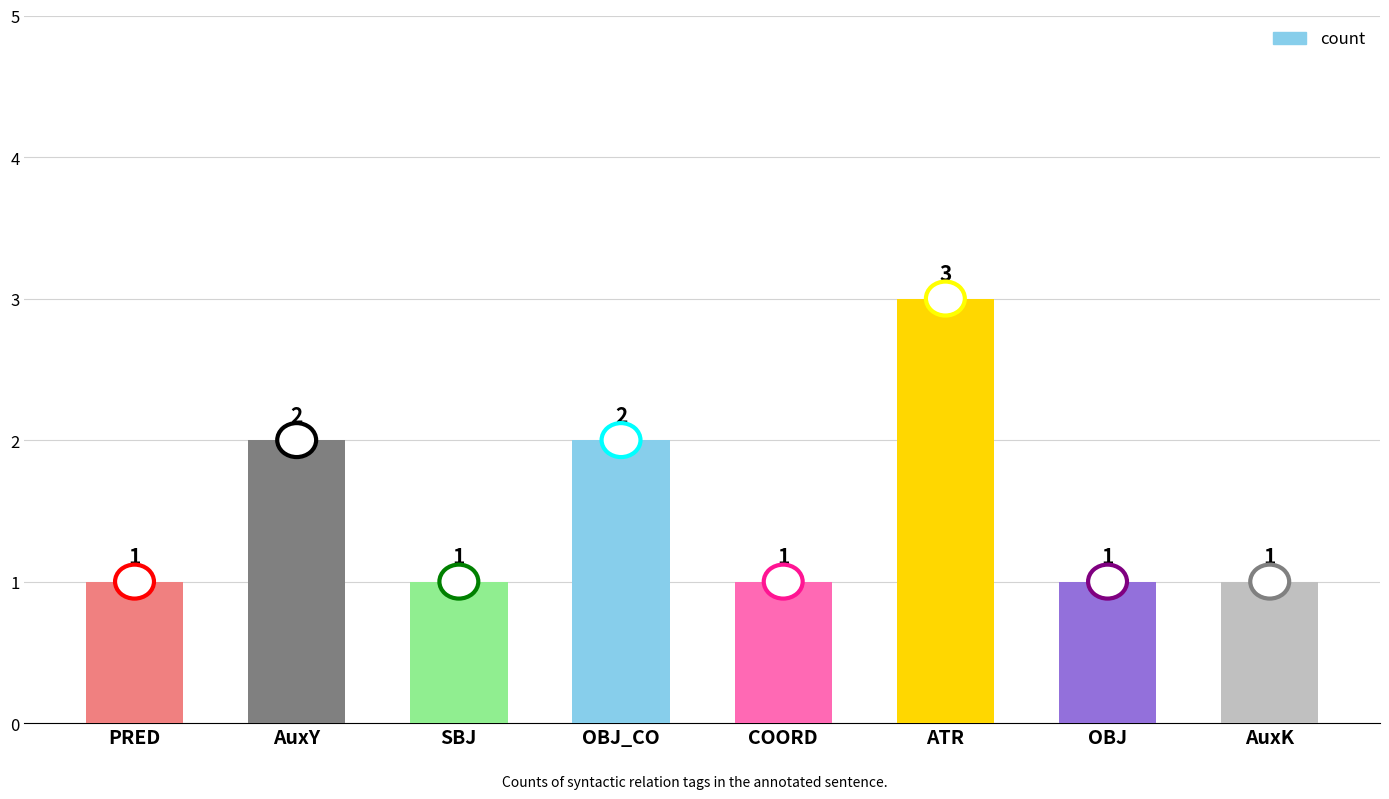

What is the label of the 3rd bar from the left?

SBJ